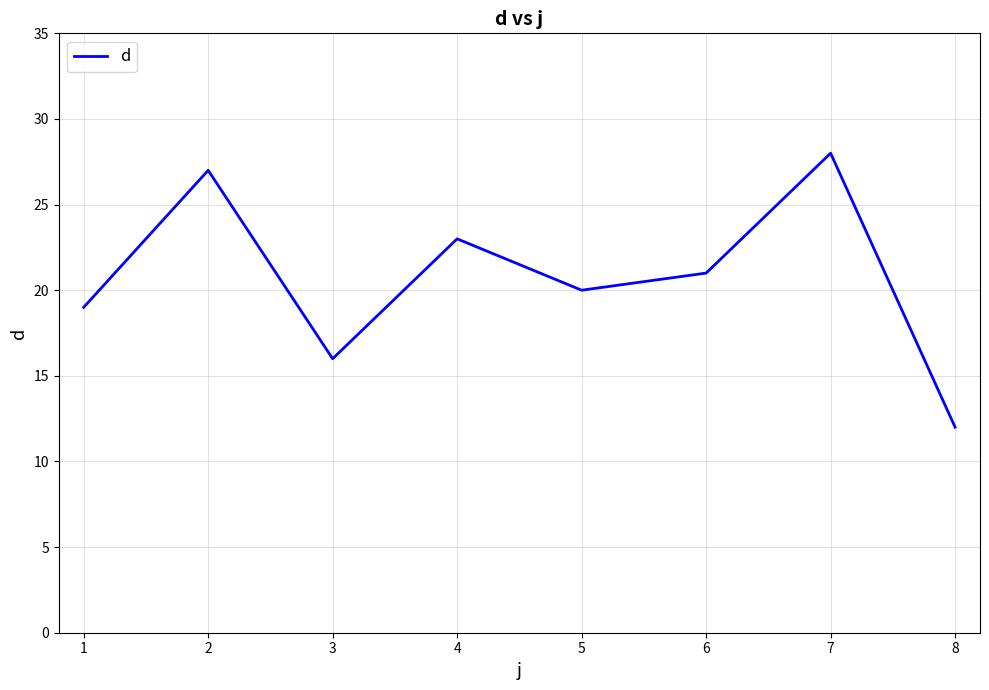

What is the smallest value displayed?

12